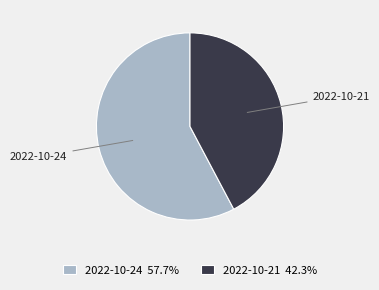

Is there a majority slice in this chart?

Yes